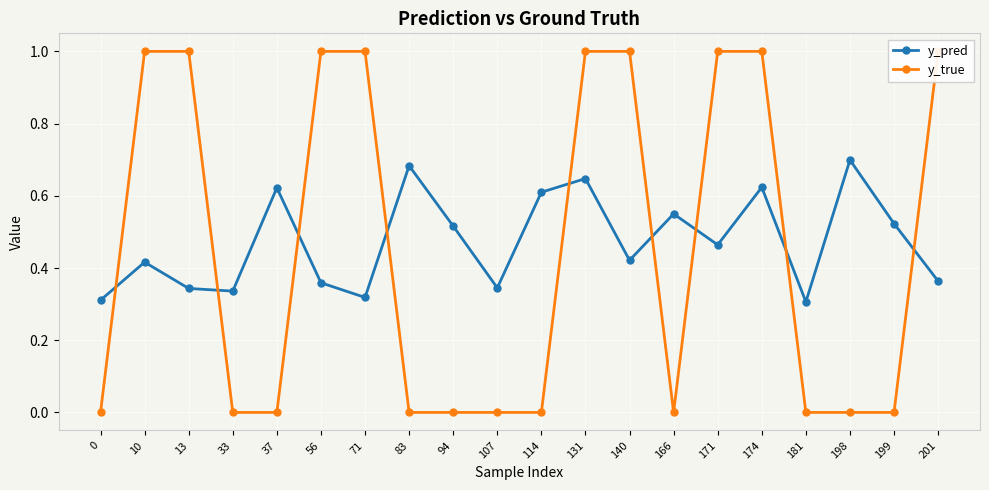

What is the maximum value shown in the chart?

1.0